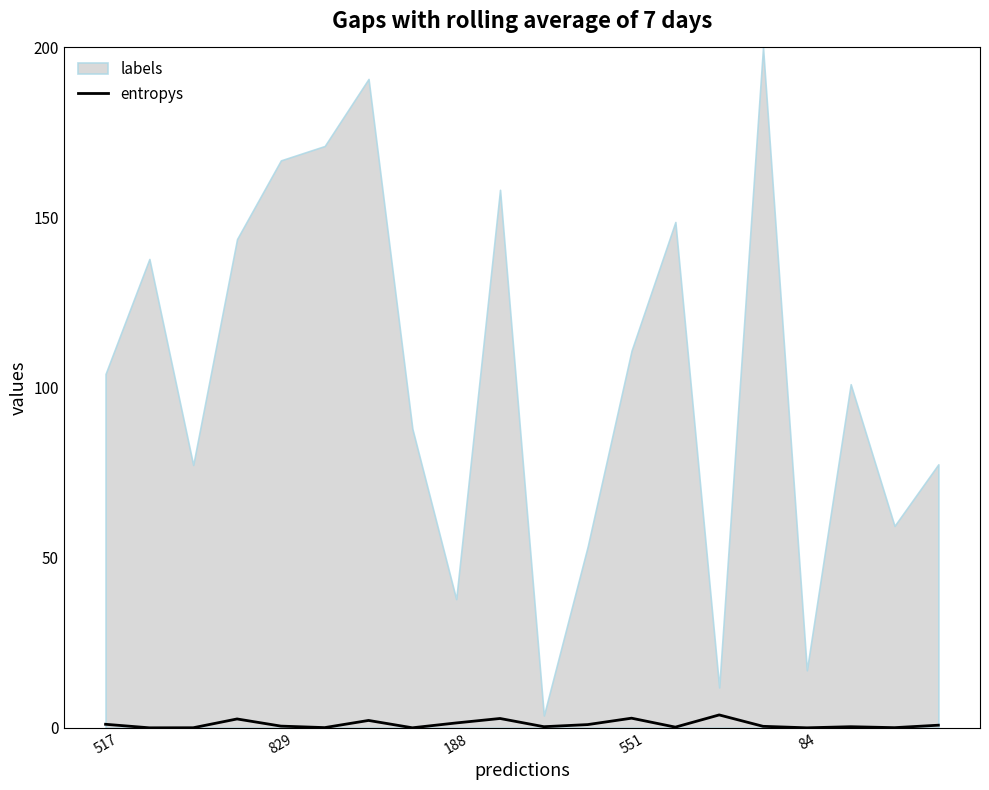

Is it true that entropys equals 1.4 at 188?

True